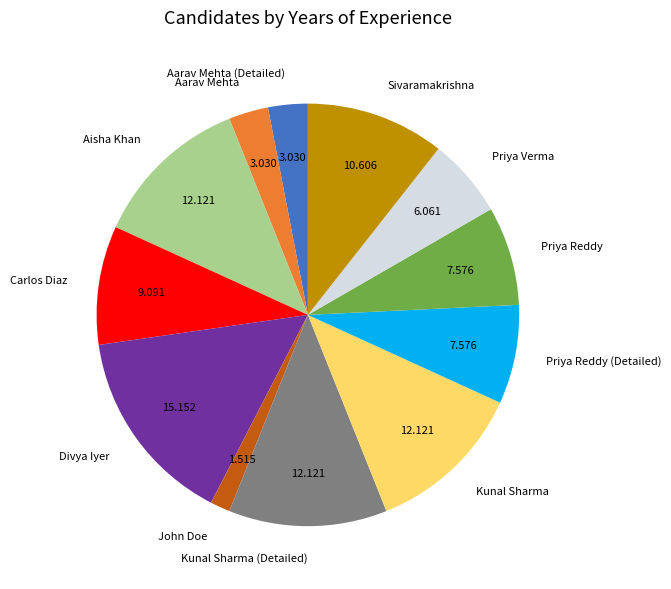

What is the ratio of the value at Aisha Khan to the value at Sivaramakrishna?

1.1